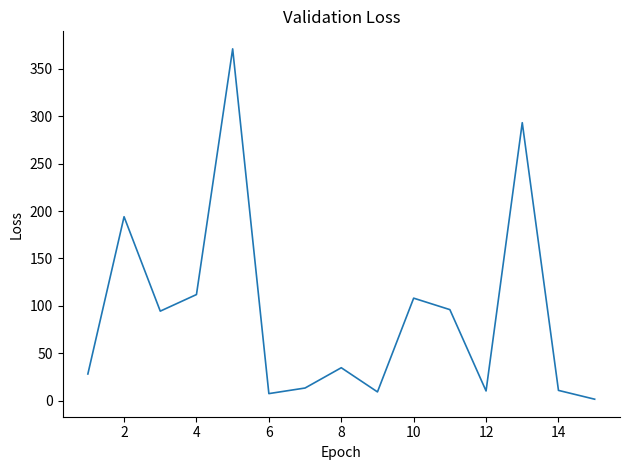

How many series are shown in this chart?

1